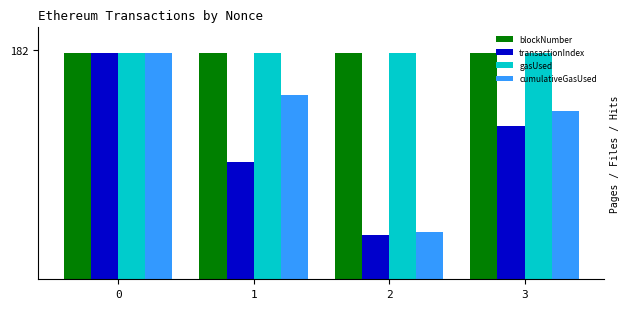

At which category does the chart reach its minimum across all series?

2